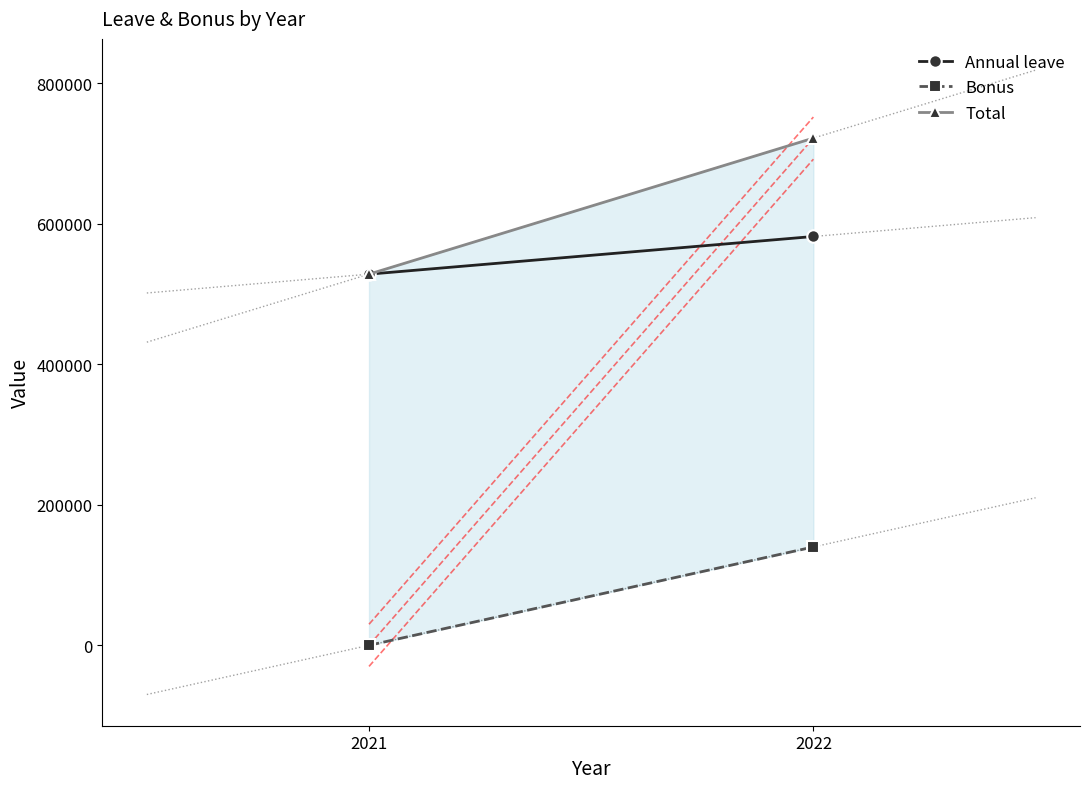

What is the value of the Total point at the 1st from the left?

528249